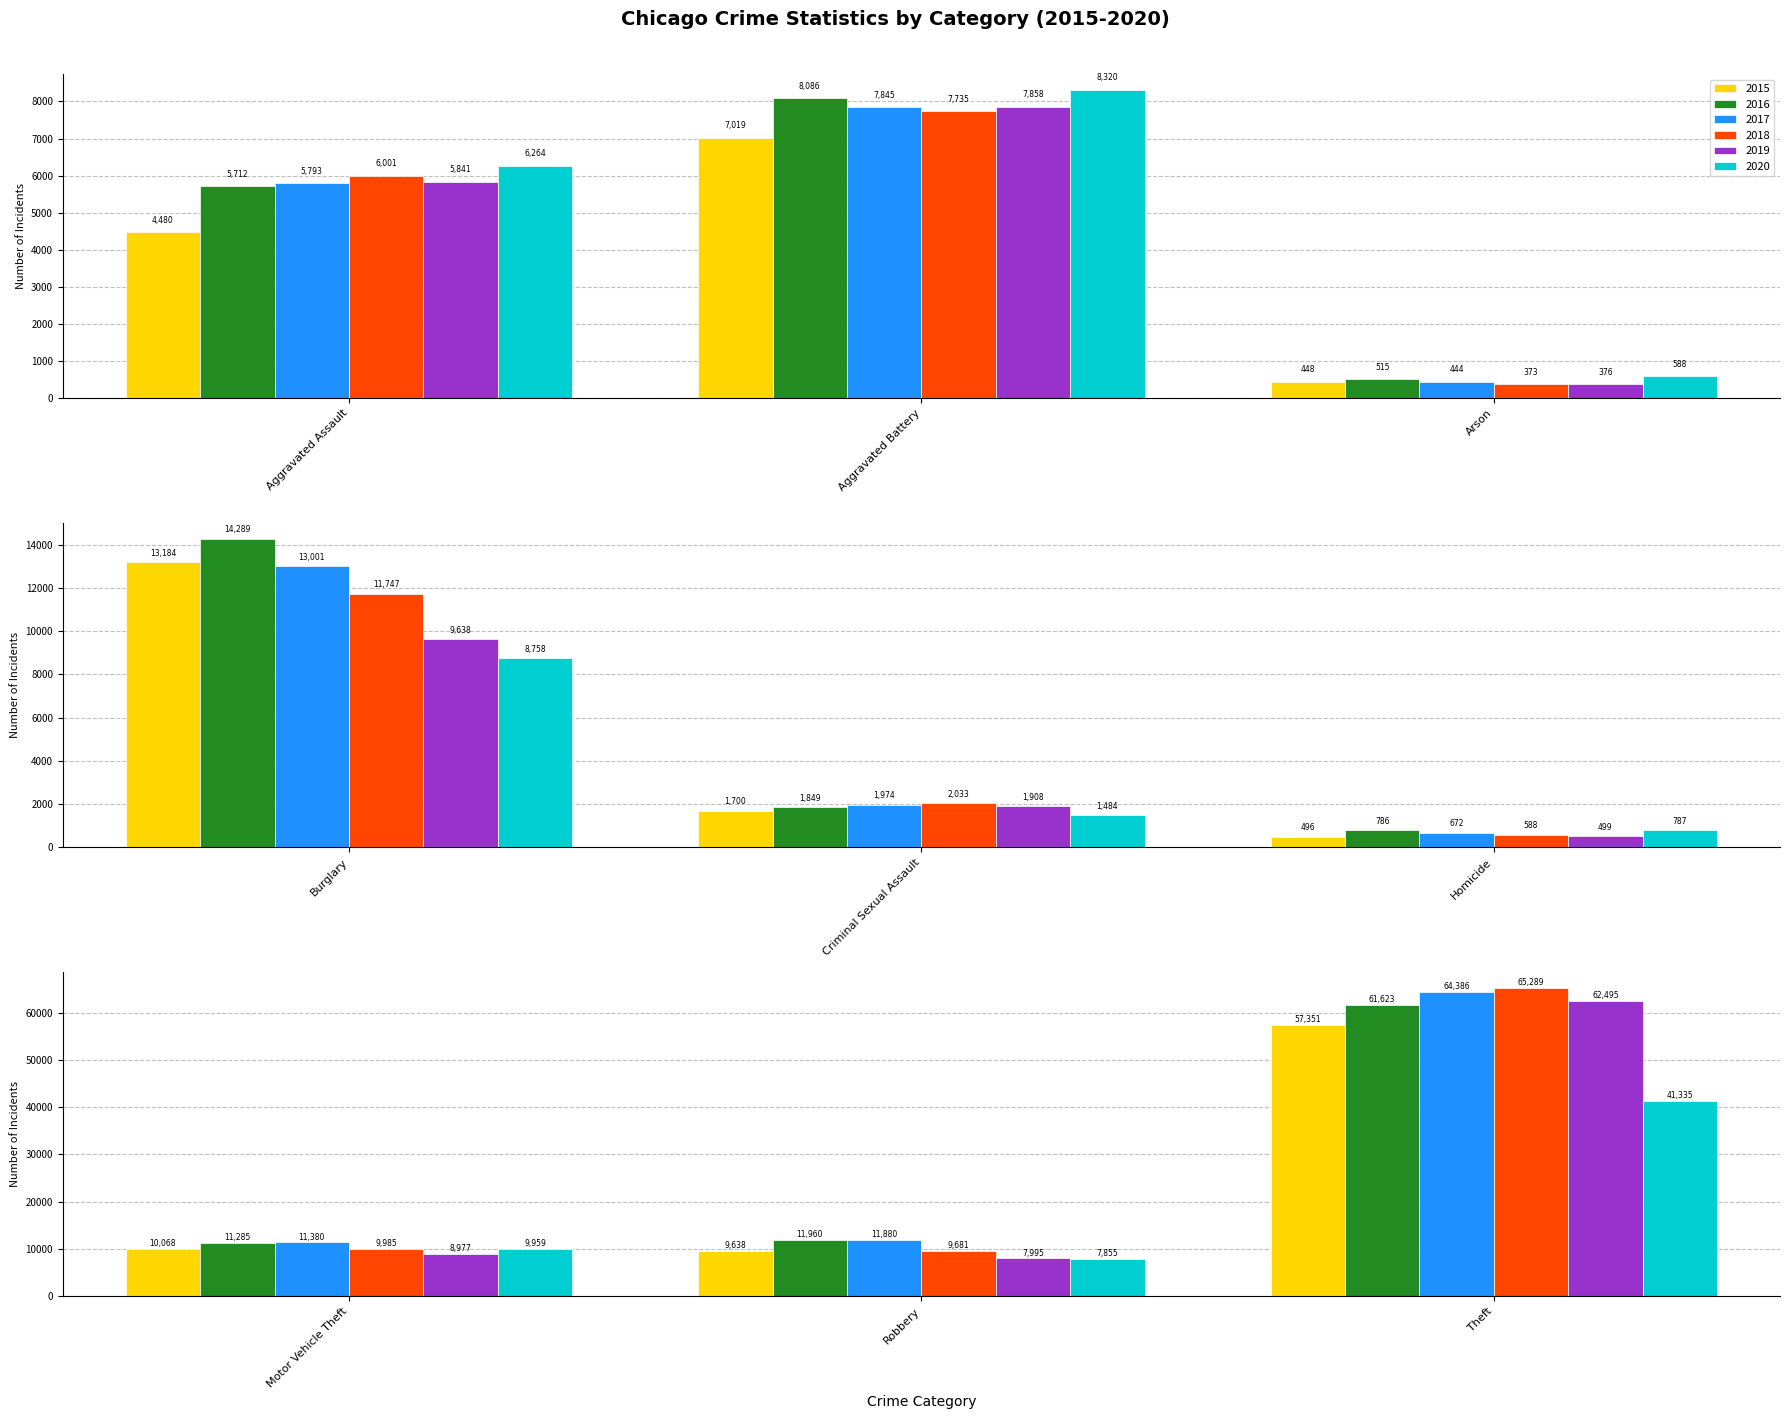

What is the average value of the 2020 series?

9483